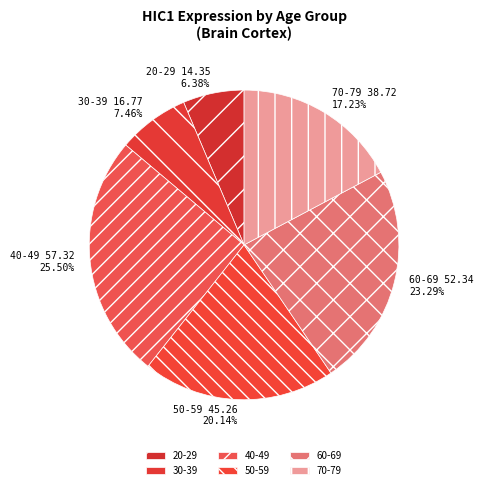

What percentage is NOT represented by 70-79?

82.8%